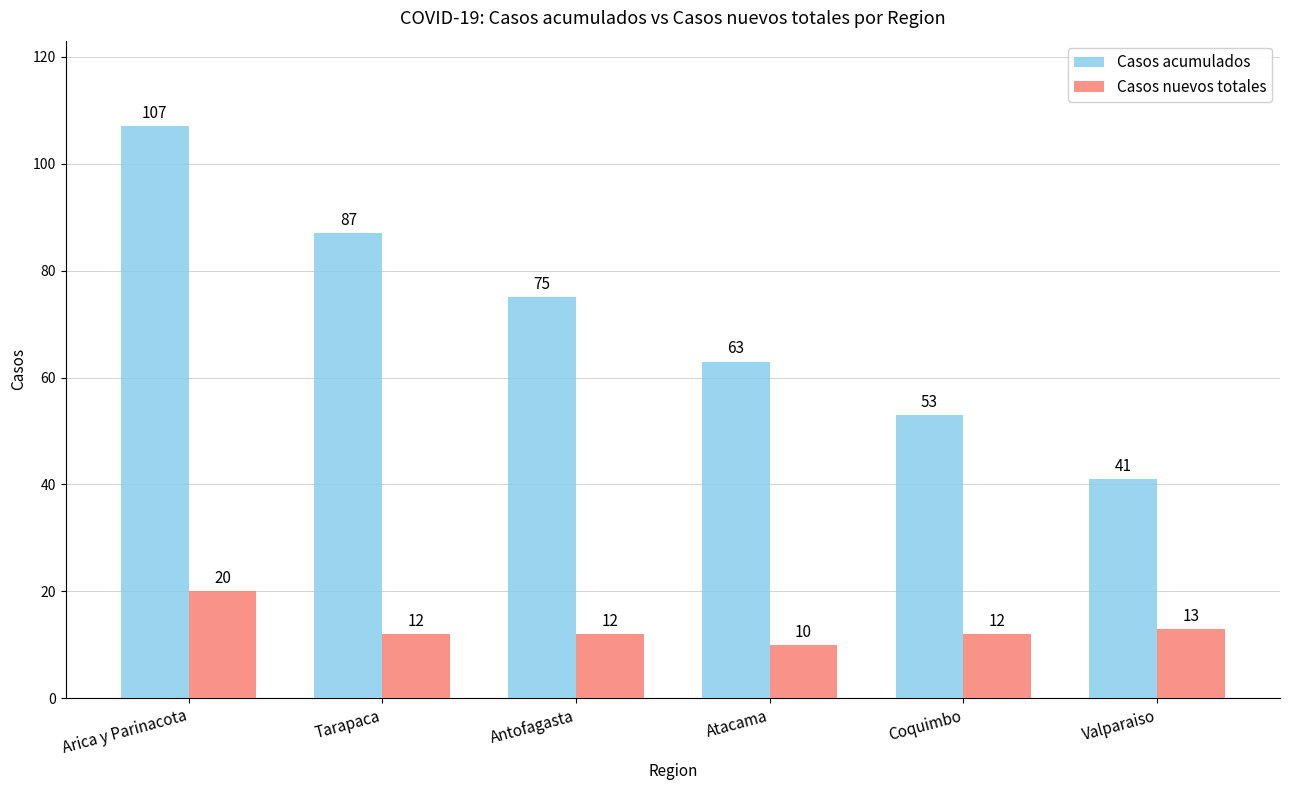

True or false: Casos nuevos totales has a value of 17 at Antofagasta.

False